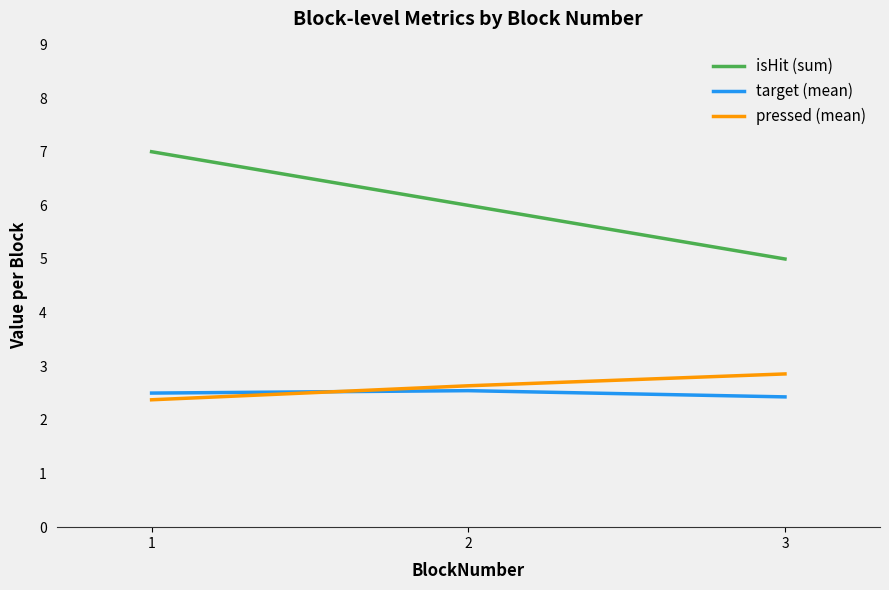

What is the spread (max minus min) of values at 1?

4.6